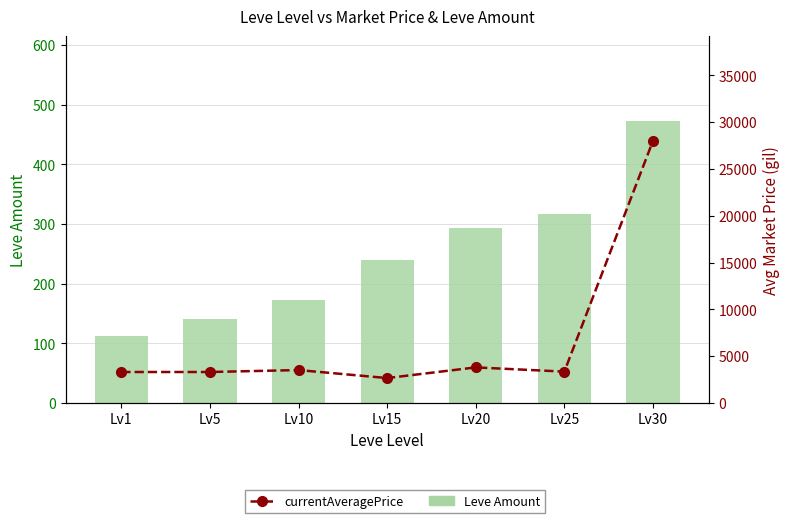

What is the value of the Leve Amount bar at the 3rd from the left?

172